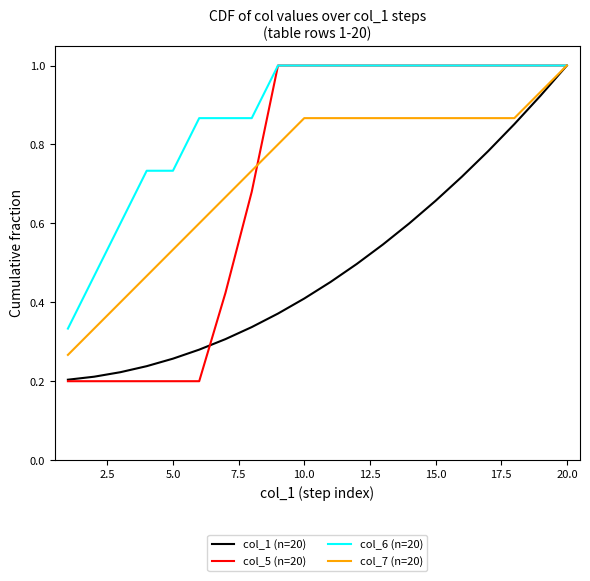

What is the highest value of the col_5 (n=20) series?

1.0